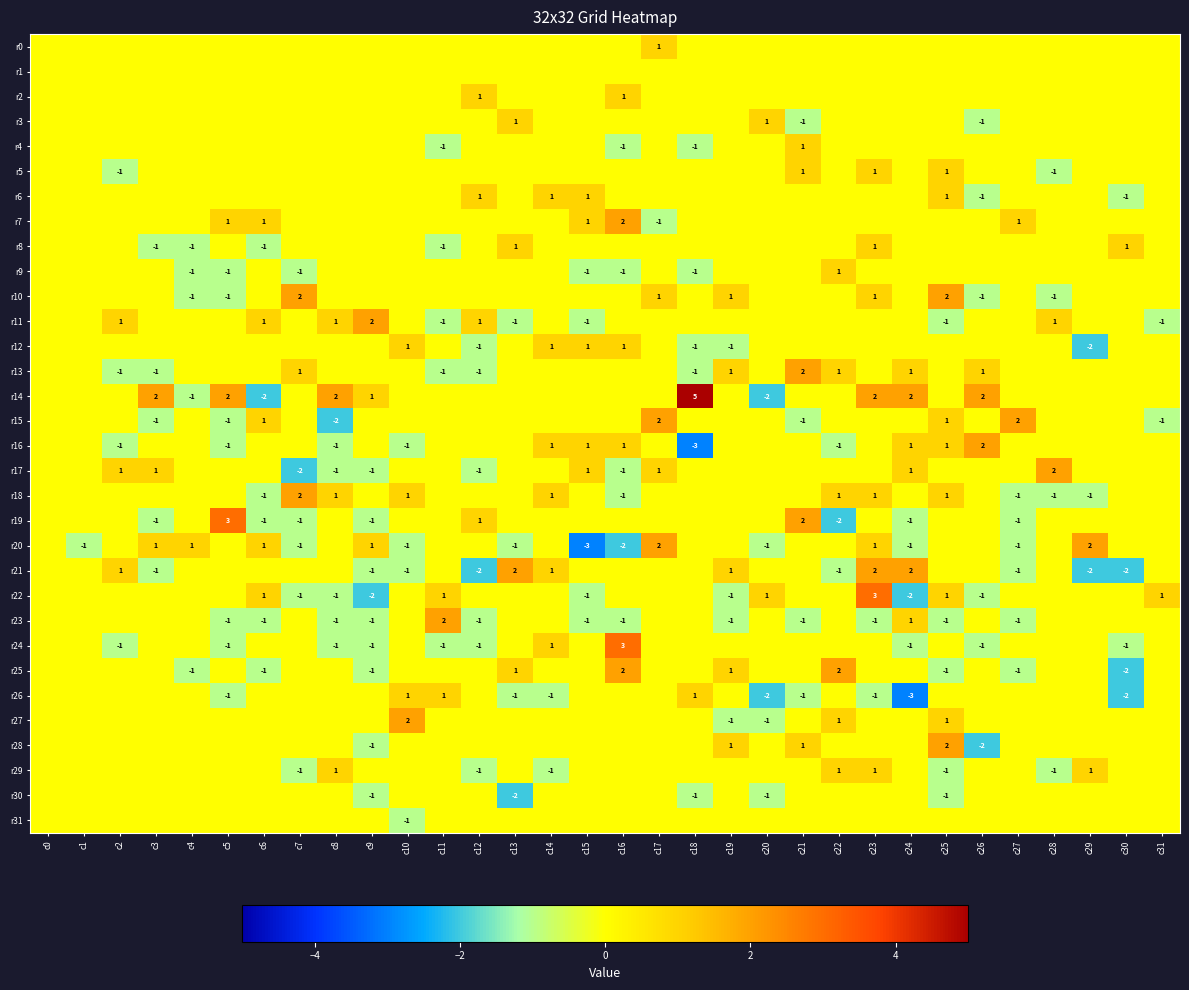

At how many categories does at least one series exceed 3?

1